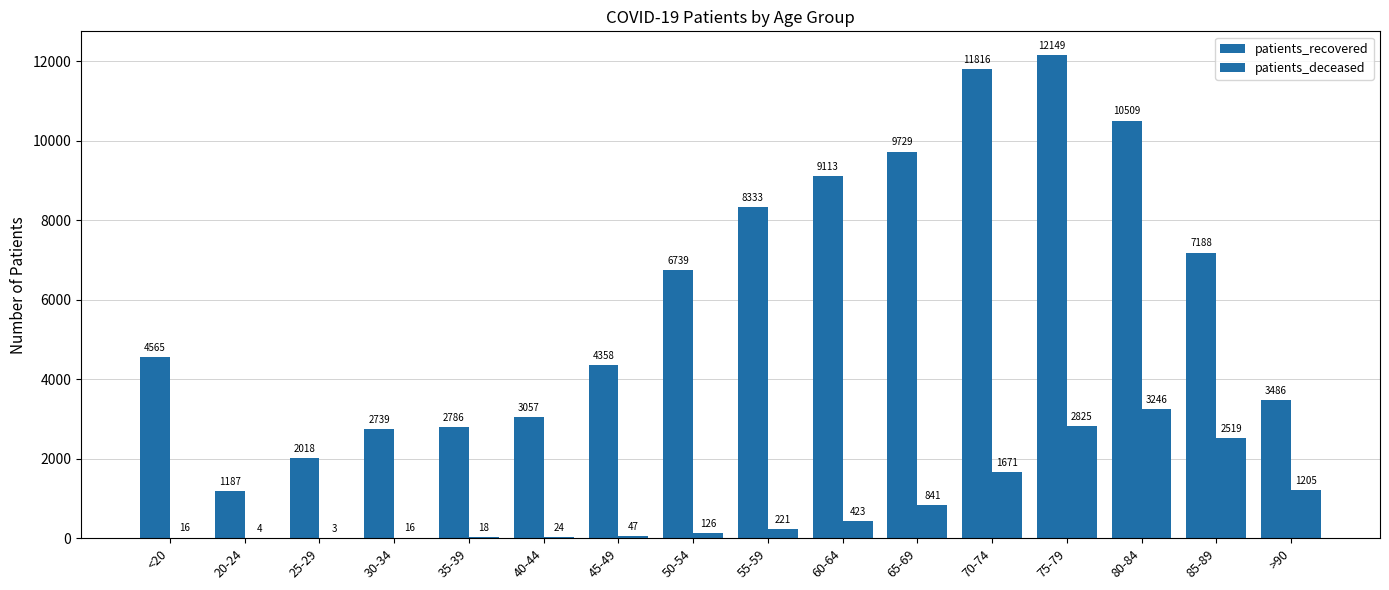

Reading left to right, what are all the values shown in this chart?

patients_recovered: <20=4565	20-24=1187	25-29=2018	30-34=2739	35-39=2786	40-44=3057	45-49=4358	50-54=6739	55-59=8333	60-64=9113	65-69=9729	70-74=11816	75-79=12149	80-84=10509	85-89=7188	>90=3486
patients_deceased: <20=16	20-24=4	25-29=3	30-34=16	35-39=18	40-44=24	45-49=47	50-54=126	55-59=221	60-64=423	65-69=841	70-74=1671	75-79=2825	80-84=3246	85-89=2519	>90=1205